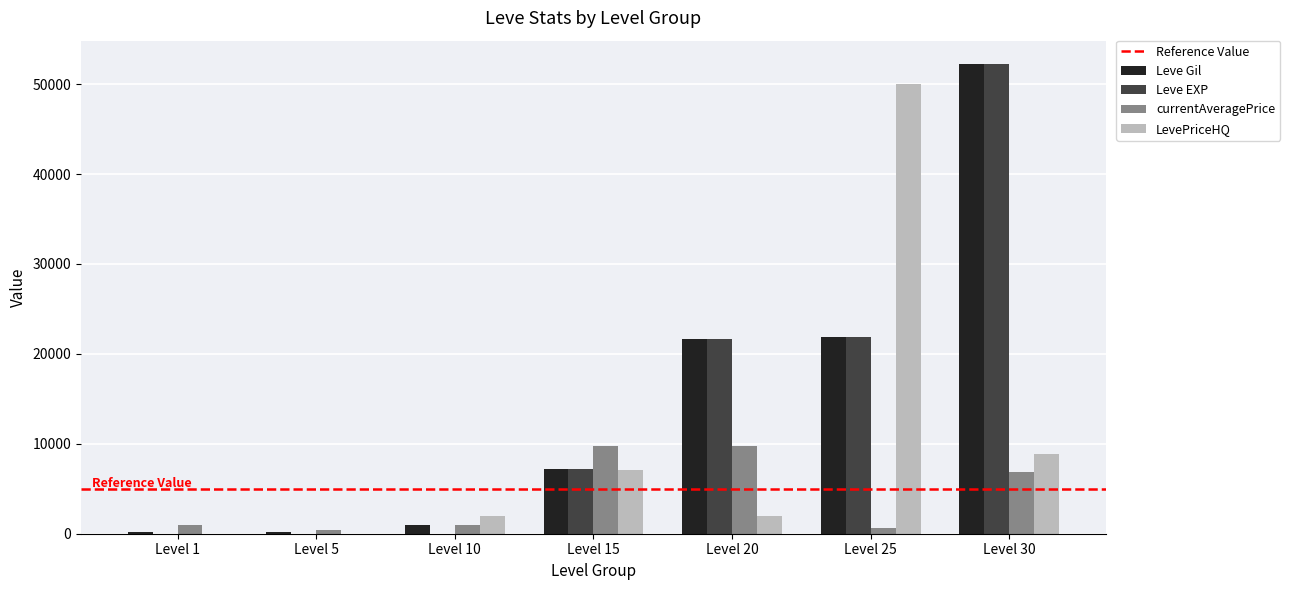

At which category is the sum across all series the highest?

Level 30